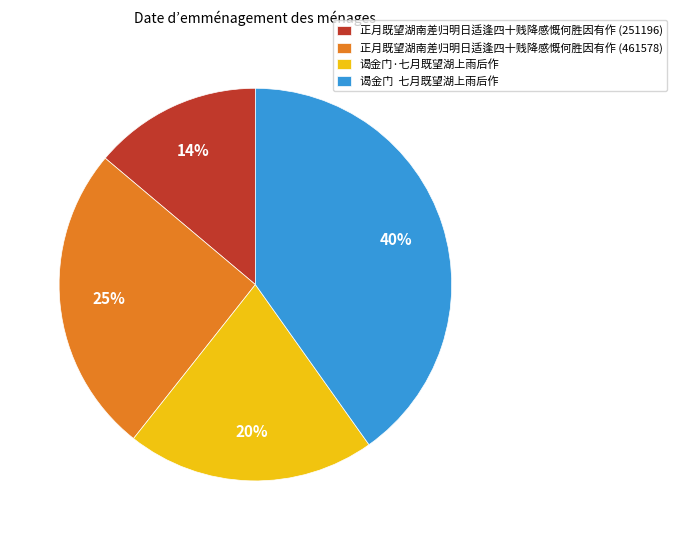

To the nearest percent, what is the combined percentage of 正月既望湖南差归明日适逢四十贱降感慨何胜因有作 (251196) and 正月既望湖南差归明日适逢四十贱降感慨何胜因有作 (461578)?

39%